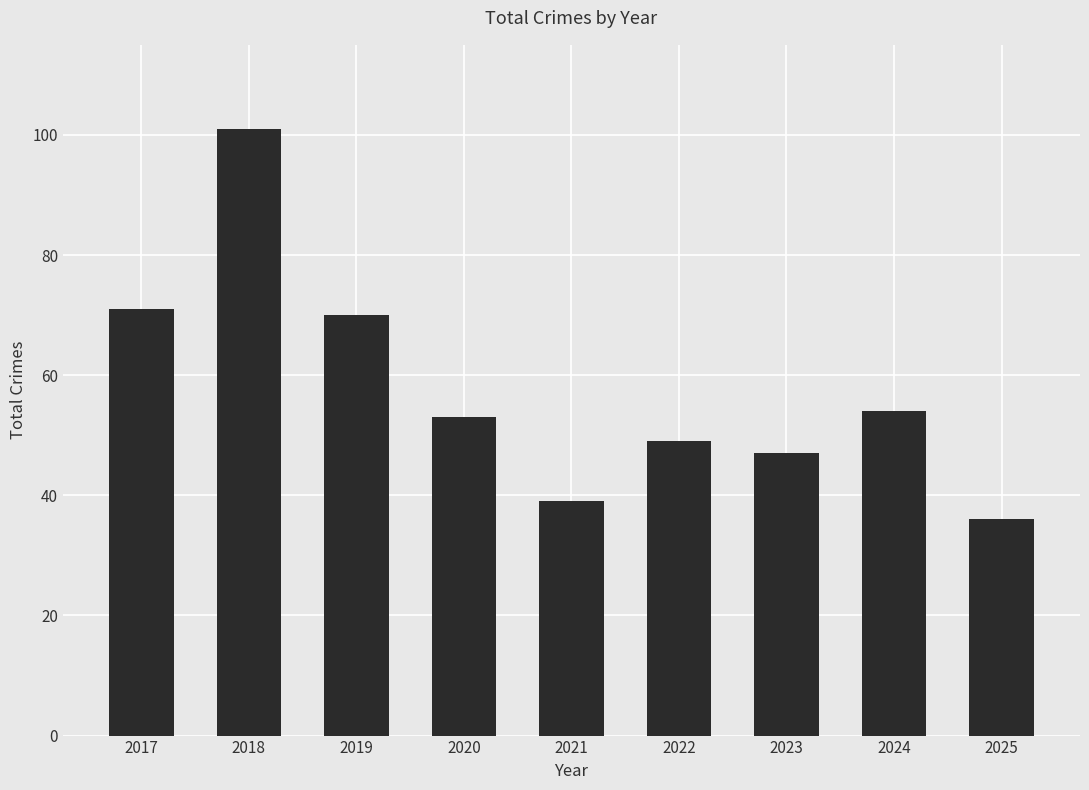

What is the ratio of the value at 2025 to the value at 2018?

0.4